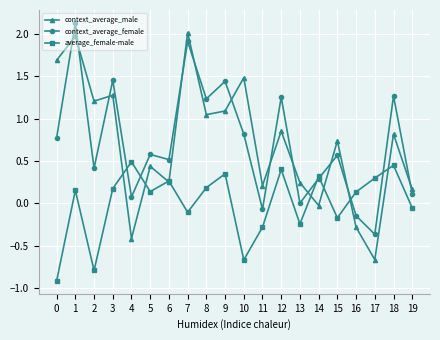

Which series changed the most between 6 and 19?

context_average_female